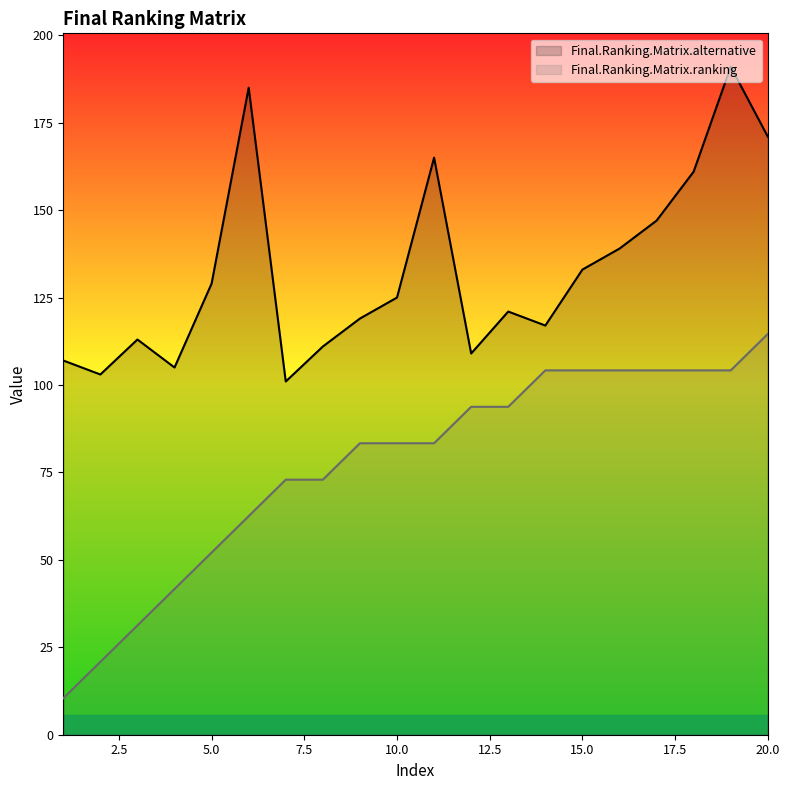

Which series has the largest total across all categories?

Final.Ranking.Matrix.alternative